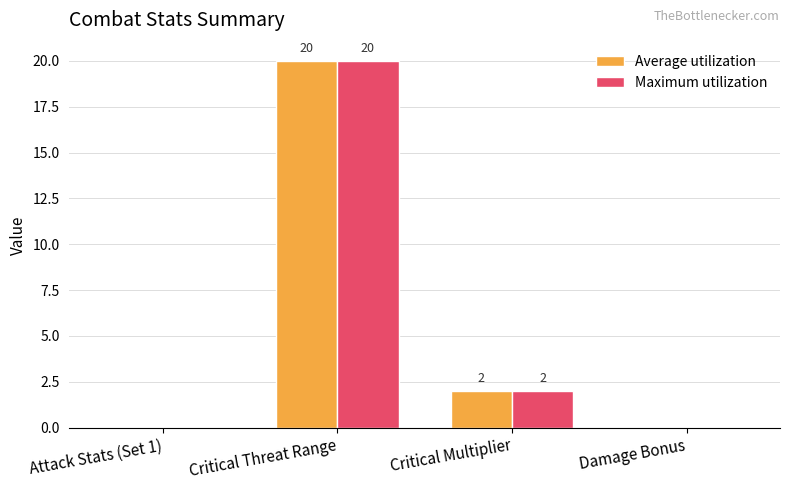

Where does the Average utilization series first go above 2?

Critical Threat Range